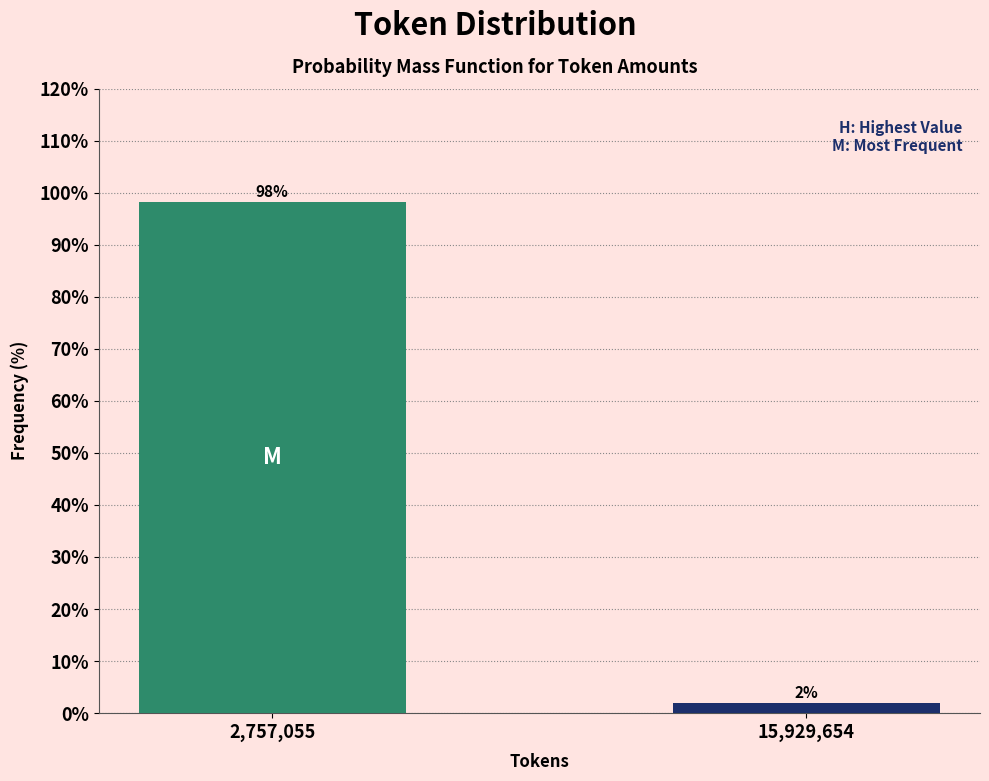

What is the label of the 1st bar from the right?

15,929,654